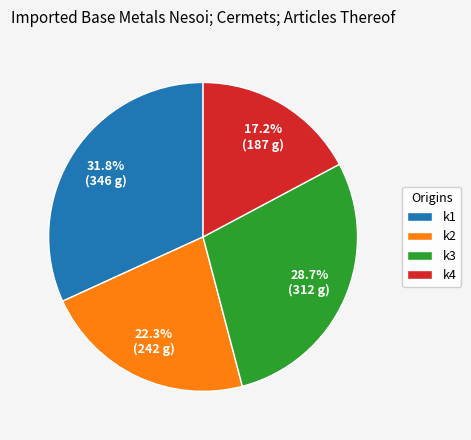

How many segments does this pie chart have?

4